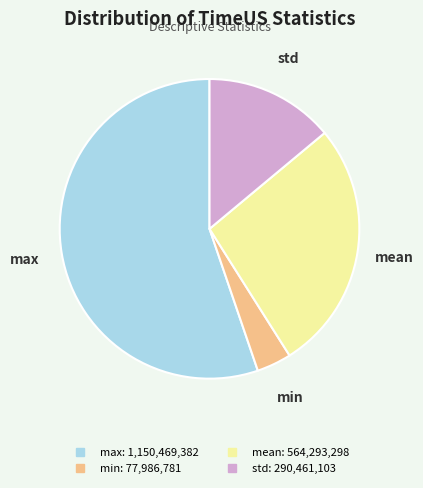

Is there a majority slice in this chart?

Yes